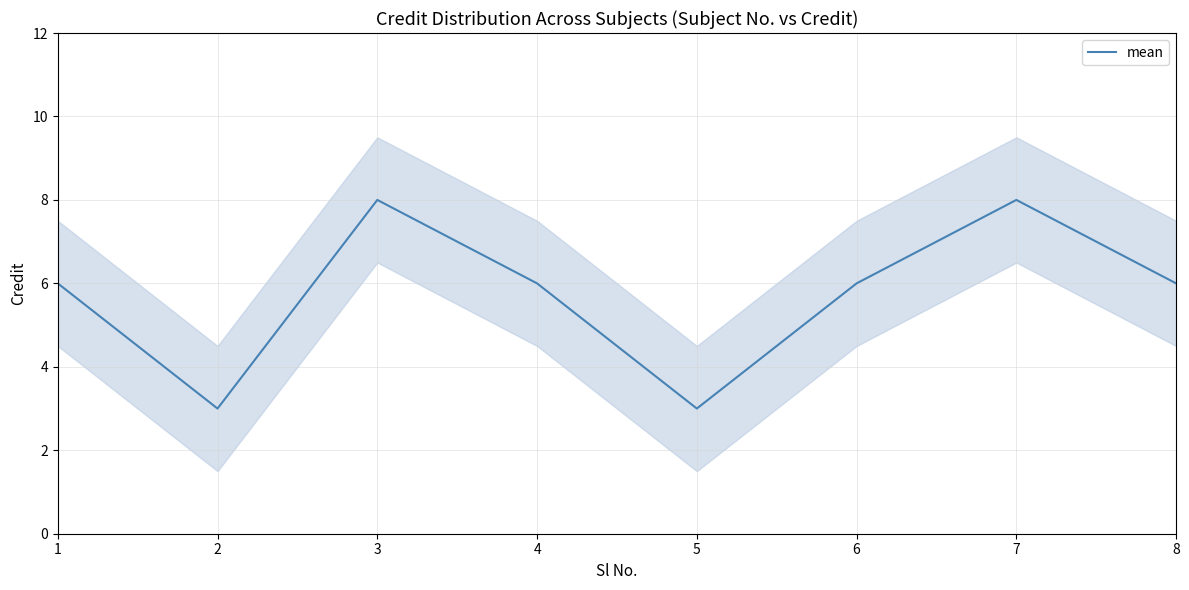

Rank the categories by value from highest to lowest.

3, 7, 1, 4, 6, 8, 2, 5